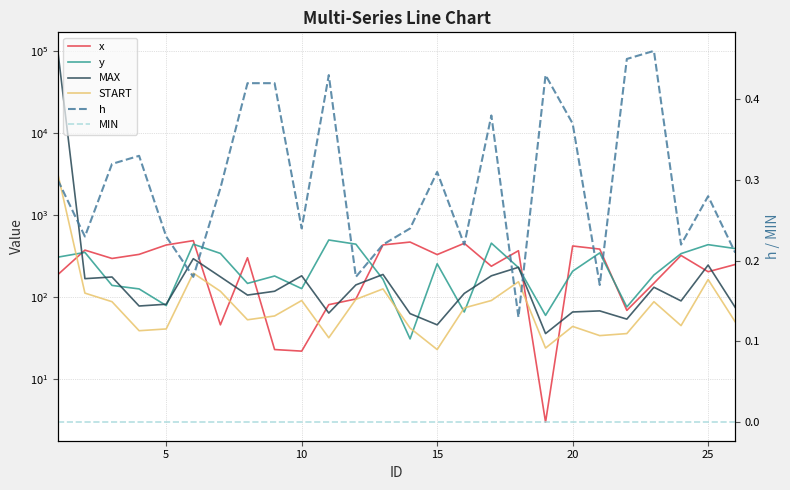

Is this an area chart (filled region under the line)?

No